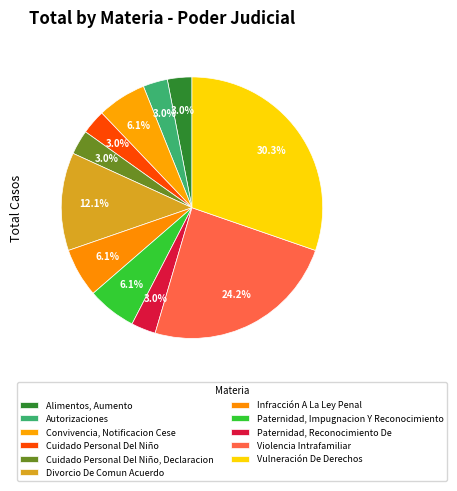

How many segments does this pie chart have?

11